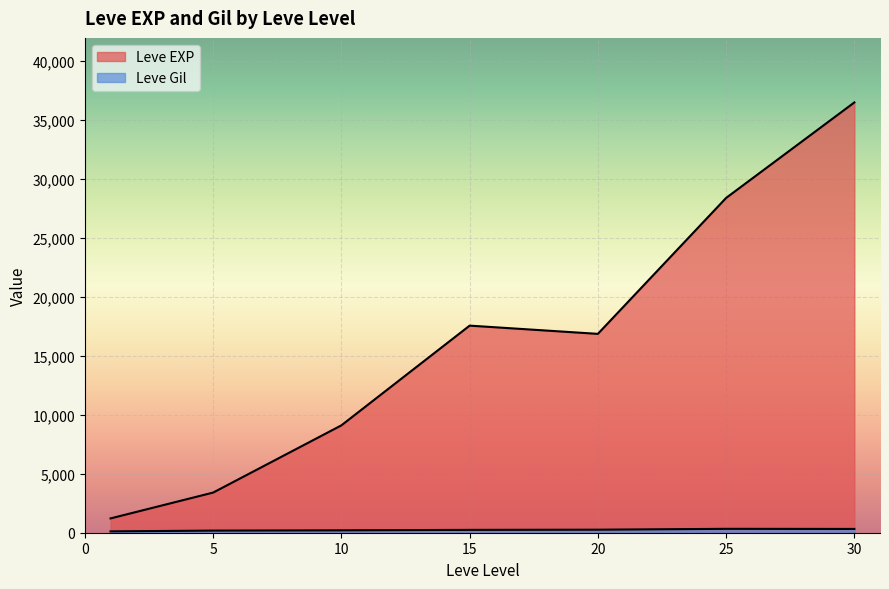

How many lines are shown in the chart?

2